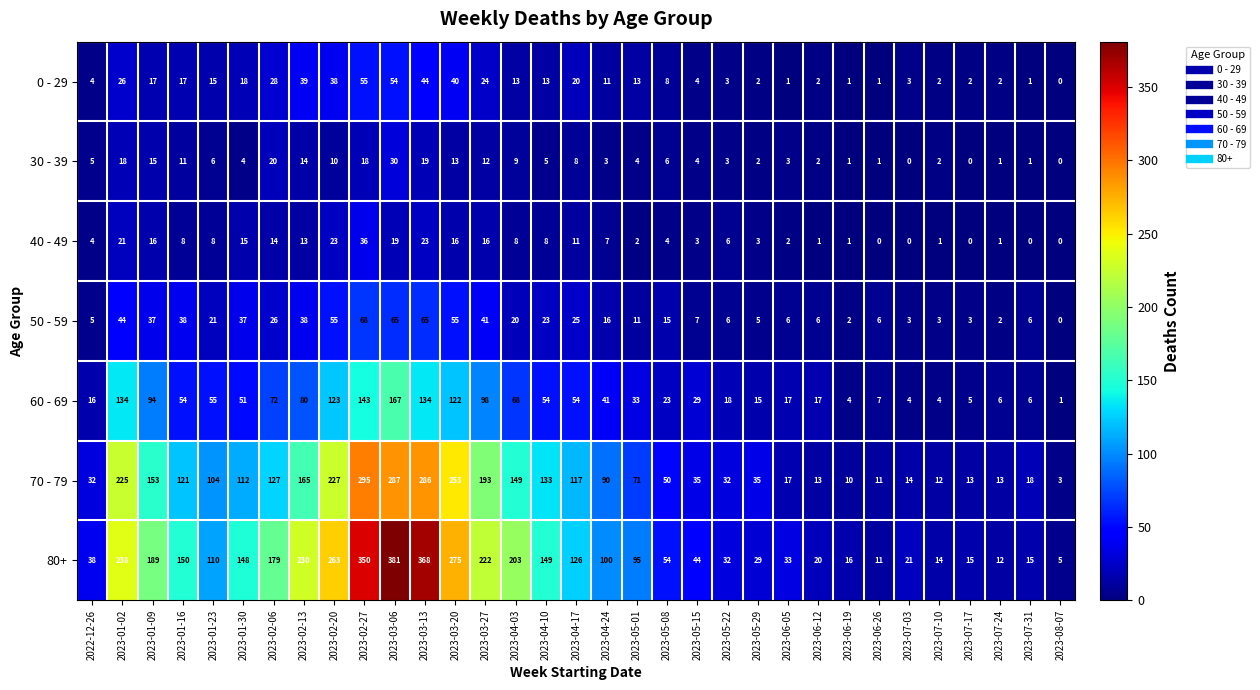

The value of 50 - 59 at 2023-04-10 is 37. True or false?

False